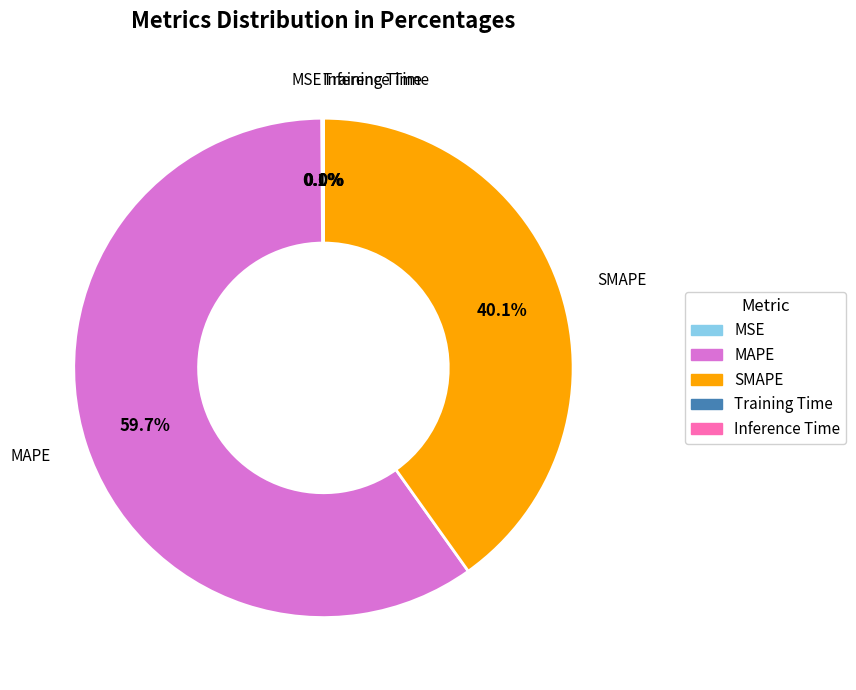

What is the largest slice in the pie chart?

MAPE